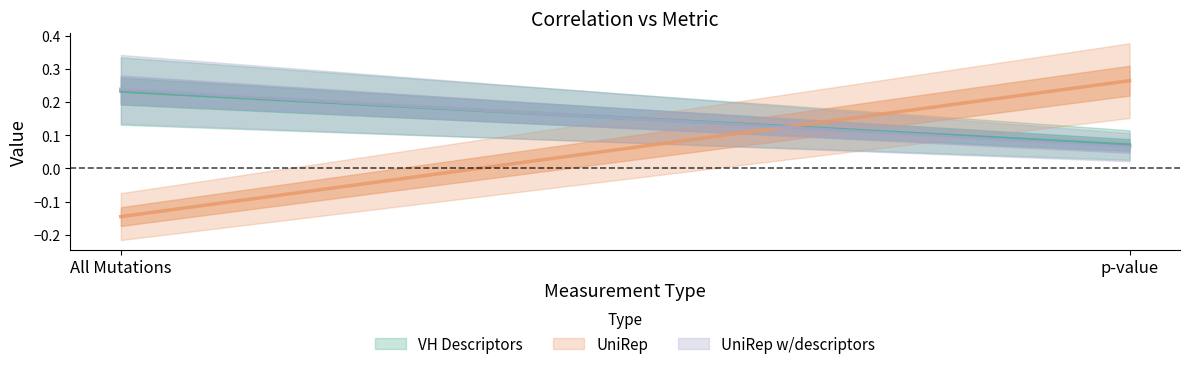

Is this an area chart (filled region under the line)?

No